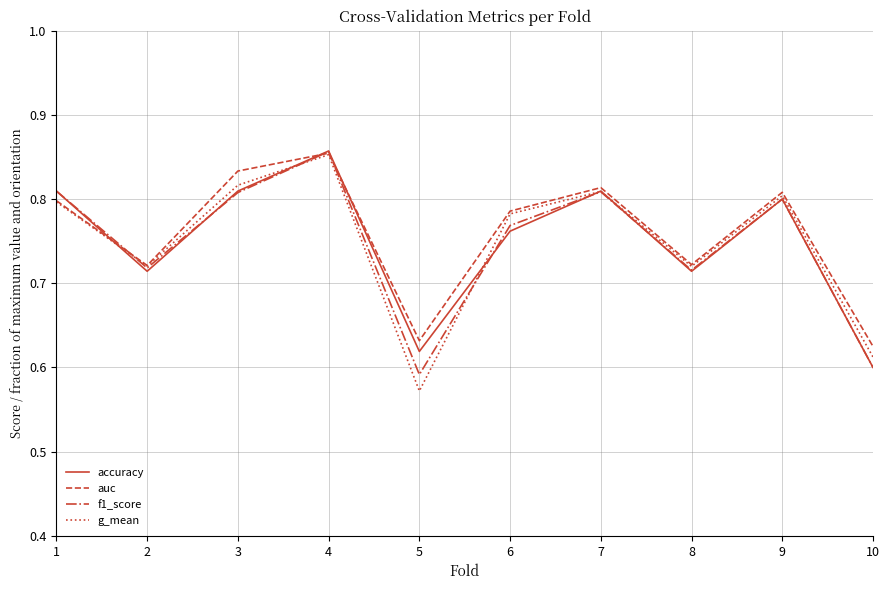

At which category does auc reach its first local valley?

2